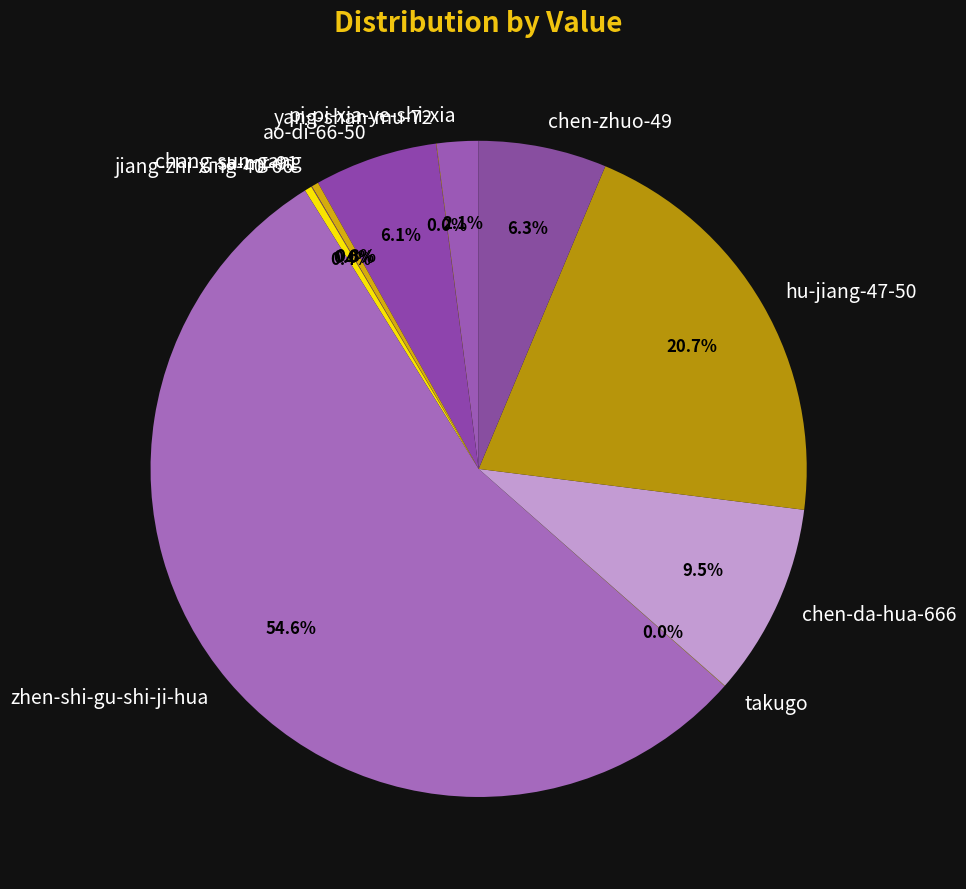

To the nearest percent, what portion does hu-jiang-47-50 represent?

21%